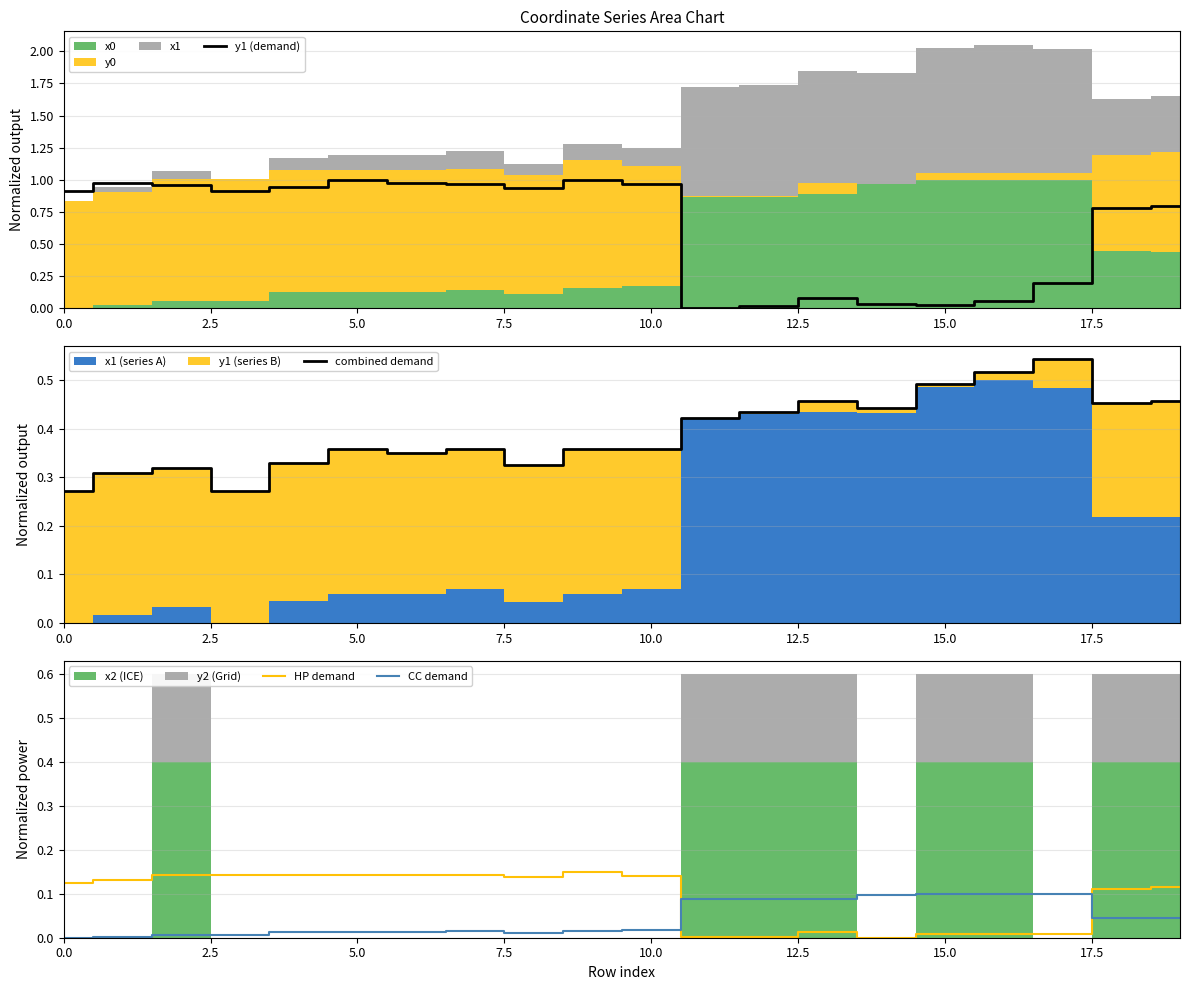

Which has a higher value, 17.5 or 17?

17.5